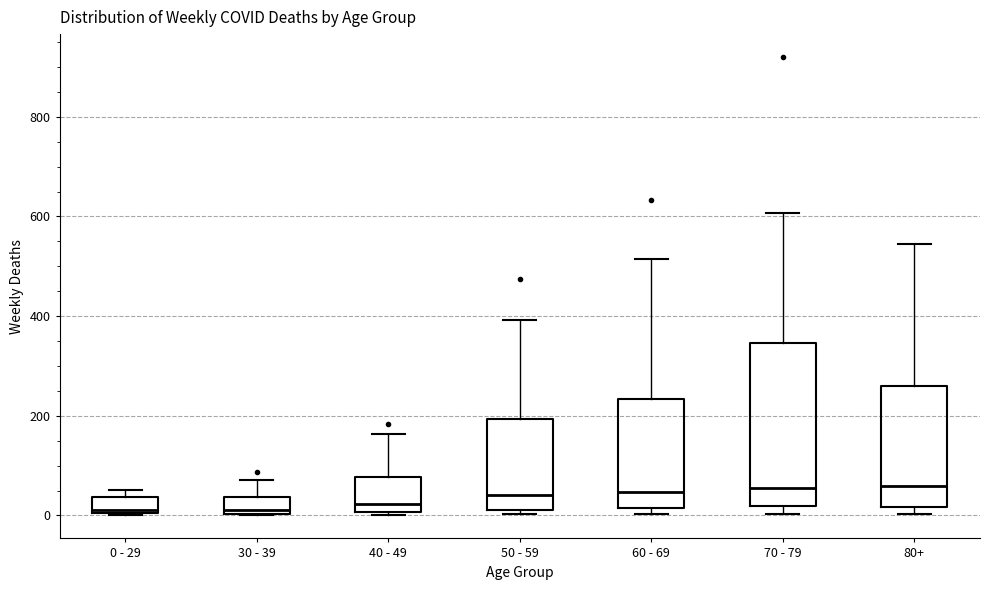

Where is the lower edge of the box for 60 - 69 on the y-axis? The values are not printed on the chart, so give them approximately, as read against the axis.

20